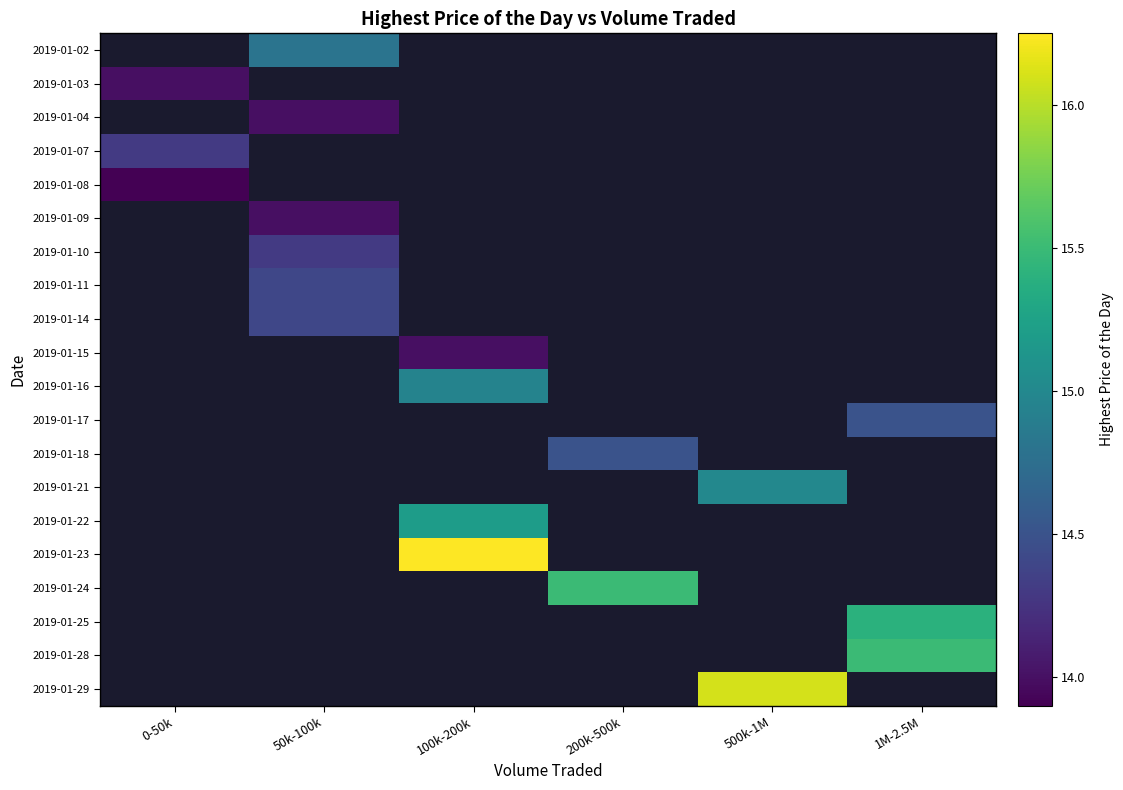

How many series are shown in this chart?

20